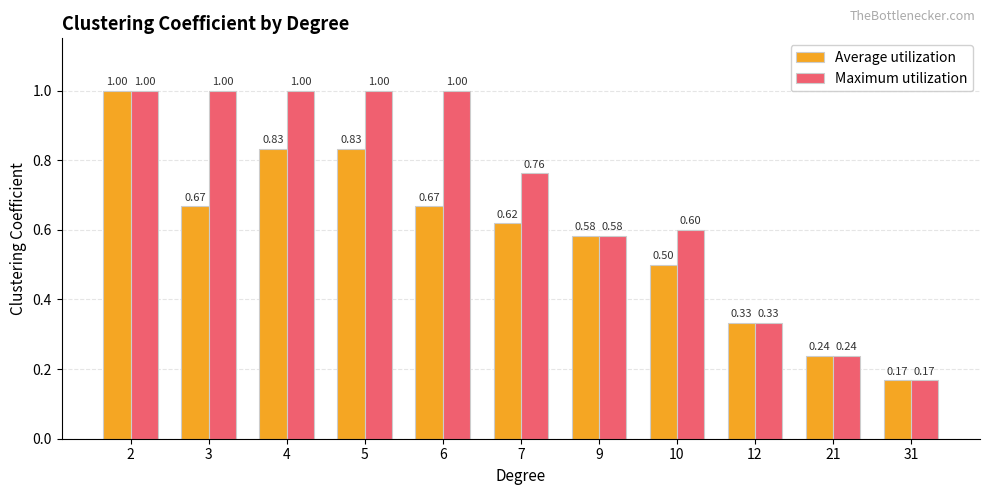

What is the sum of all Average utilization values?

6.4